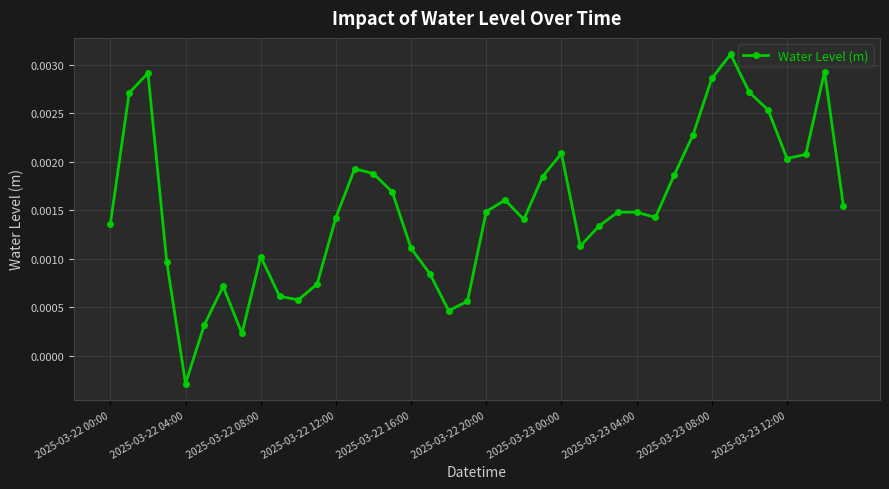

True or false: there are more than 0 points higher than both neighbors.

True